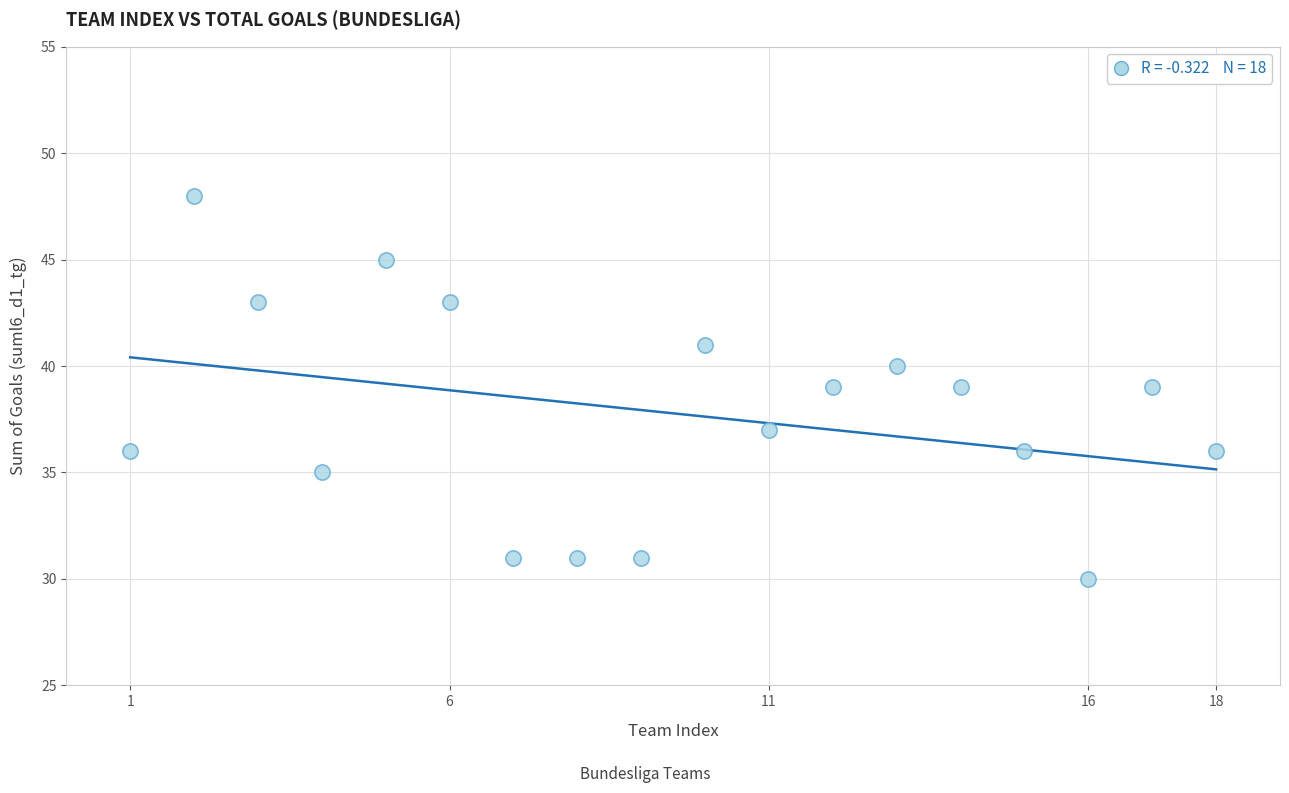

What is the range of X values (max minus min)?

17